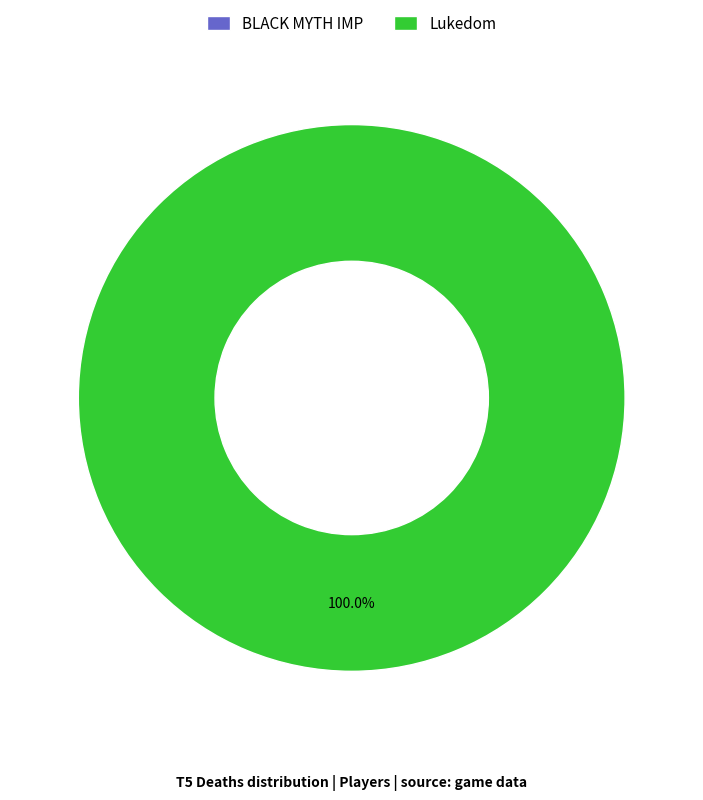

To the nearest percent, what is the difference between the BLACK MYTH IMP and Lukedom slice percentages?

100%